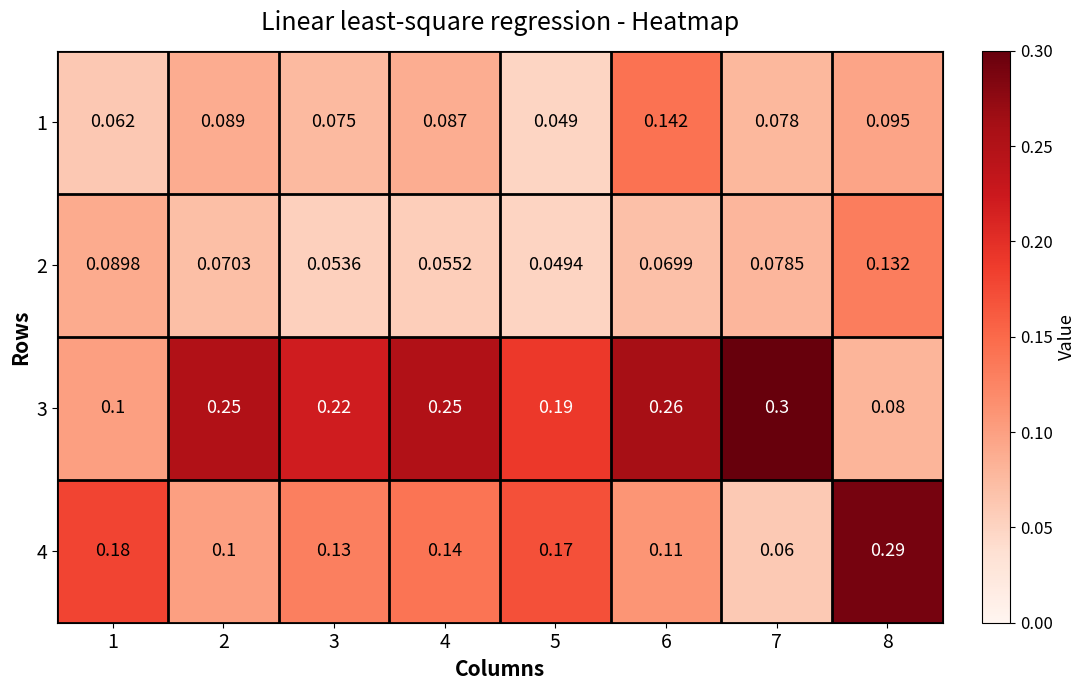

Between 3 and 5, which series saw the biggest shift?

4